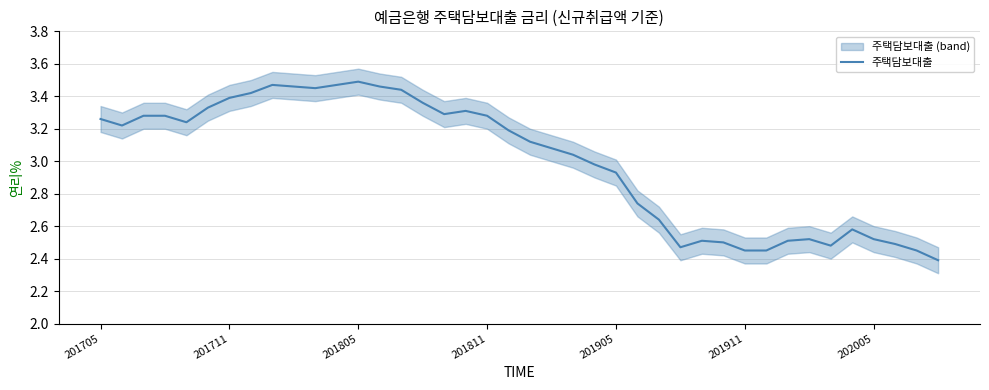

What is the average value?

3.0